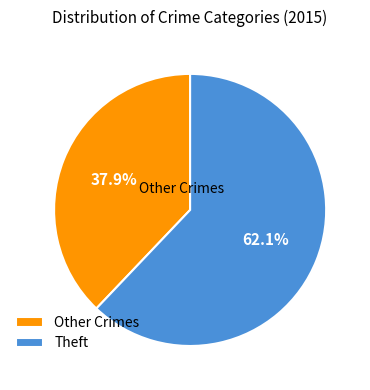

Which has a higher value, Other Crimes or Theft?

Theft